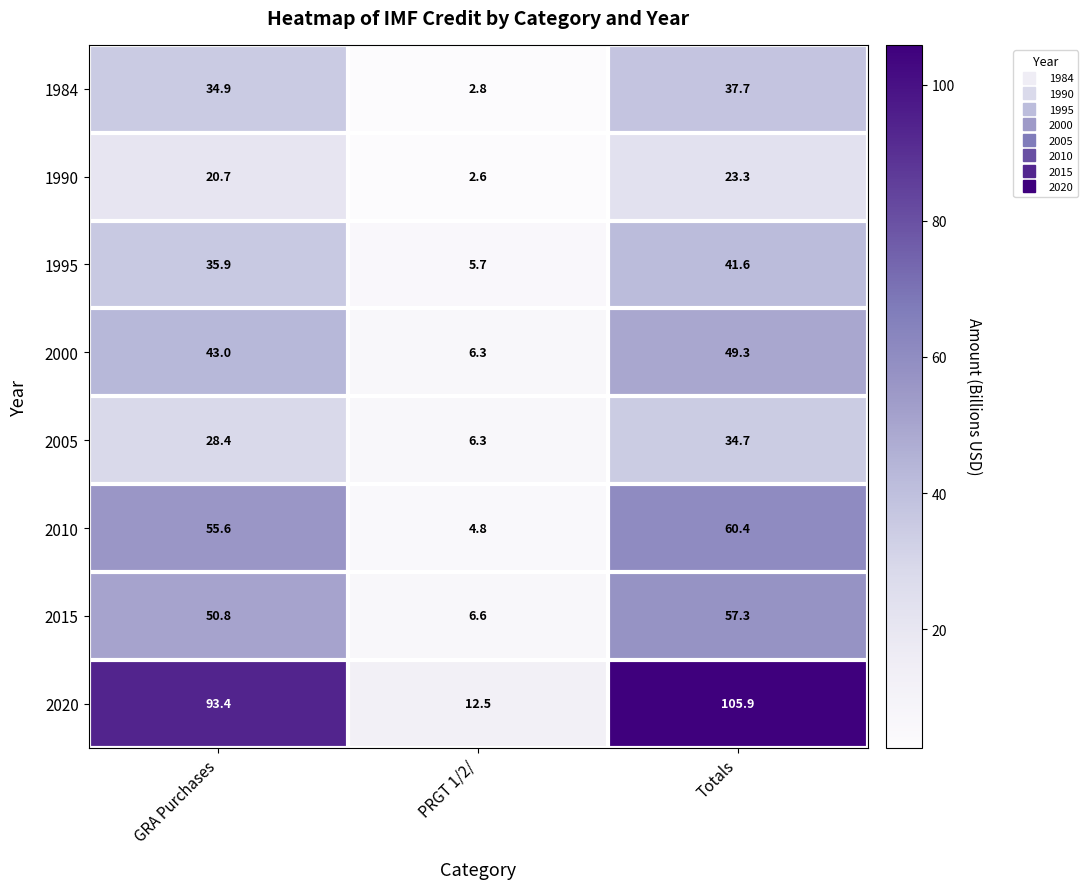

What is the total value across all series at PRGT 1/2/?

47.6